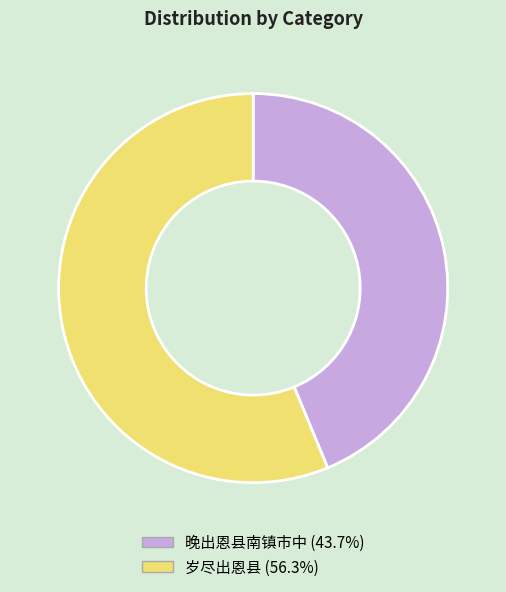

Does 岁尽出恩县 represent more than half of the total?

Yes